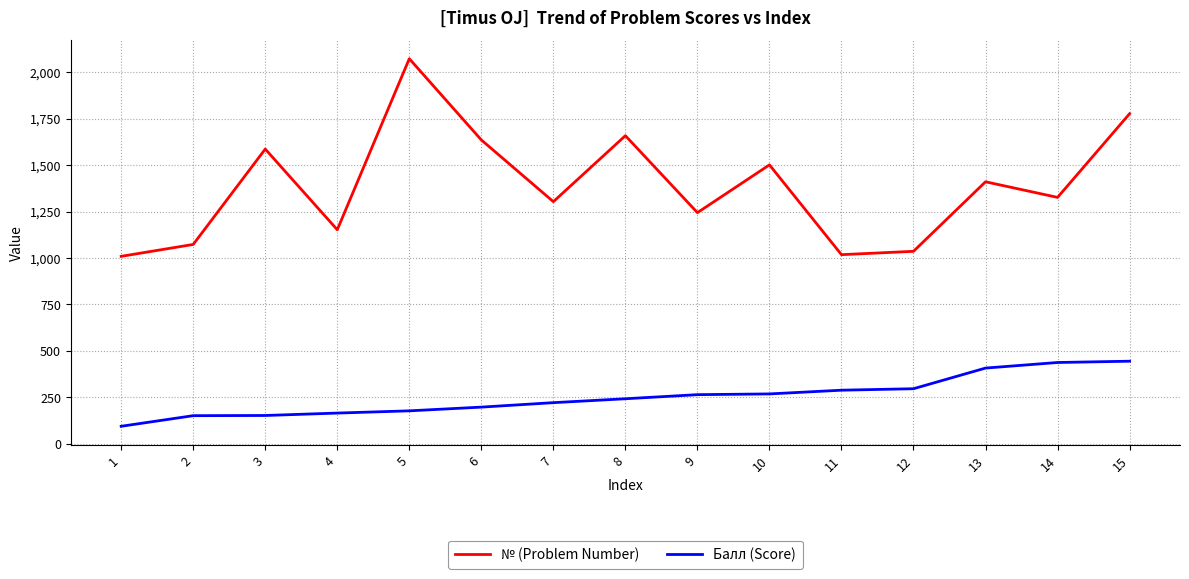

What is the minimum value shown in the chart?

95